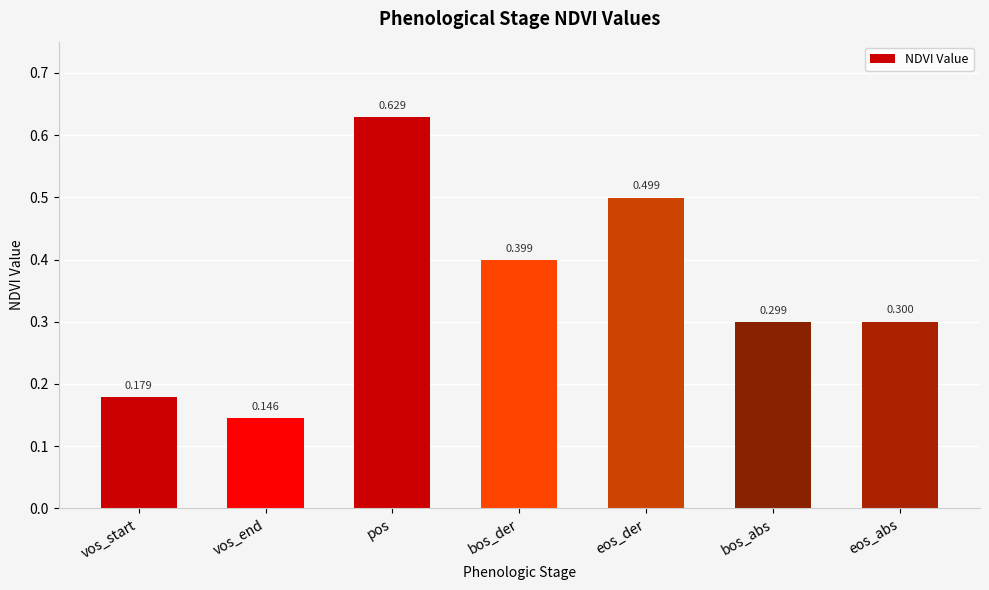

How many data points does each series have?

7